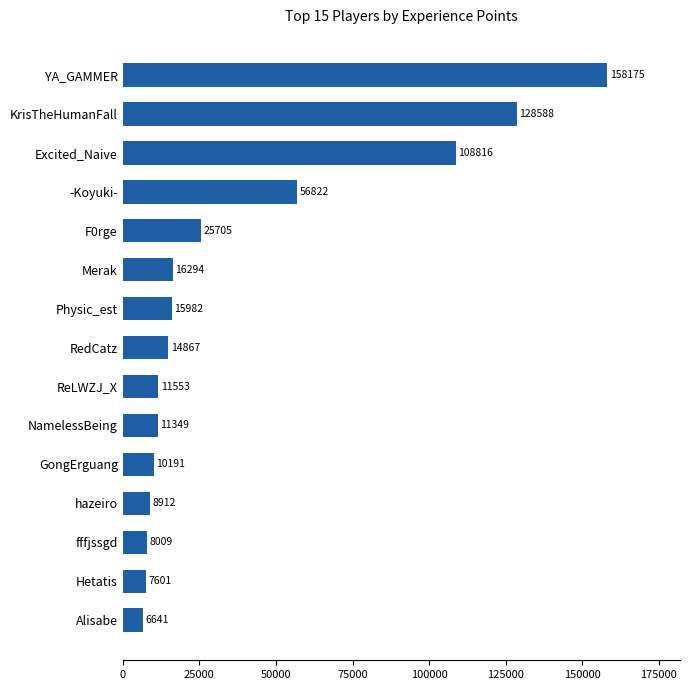

What is the sum of all values?

589505